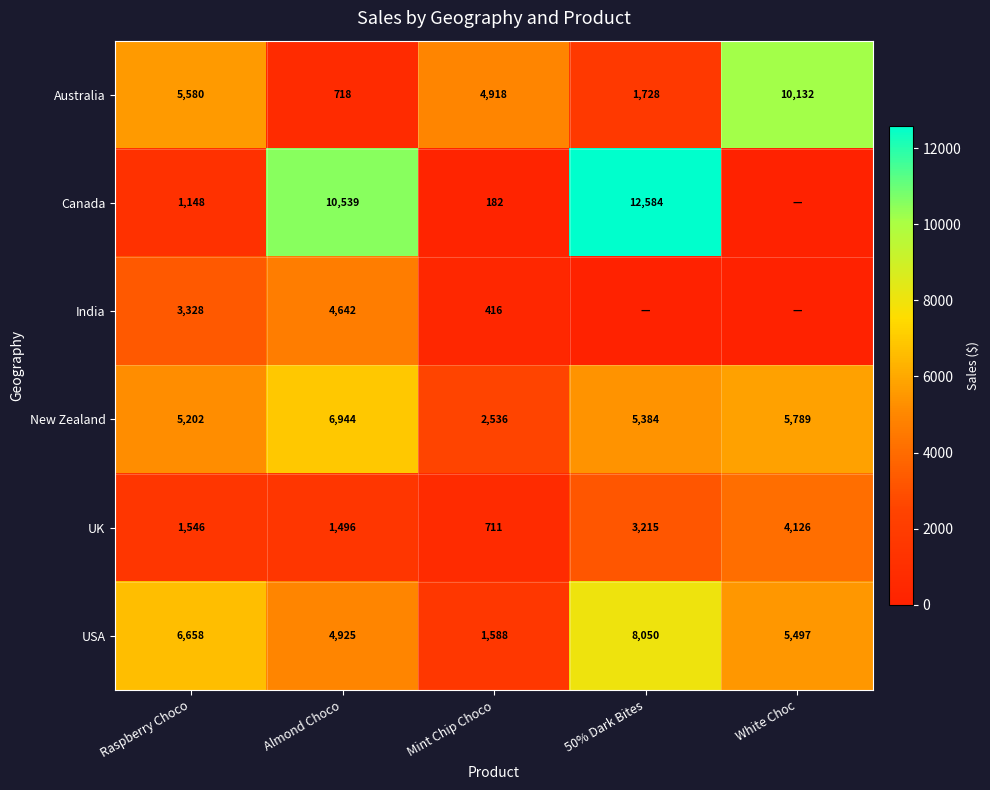

How many data points does each series have?

5